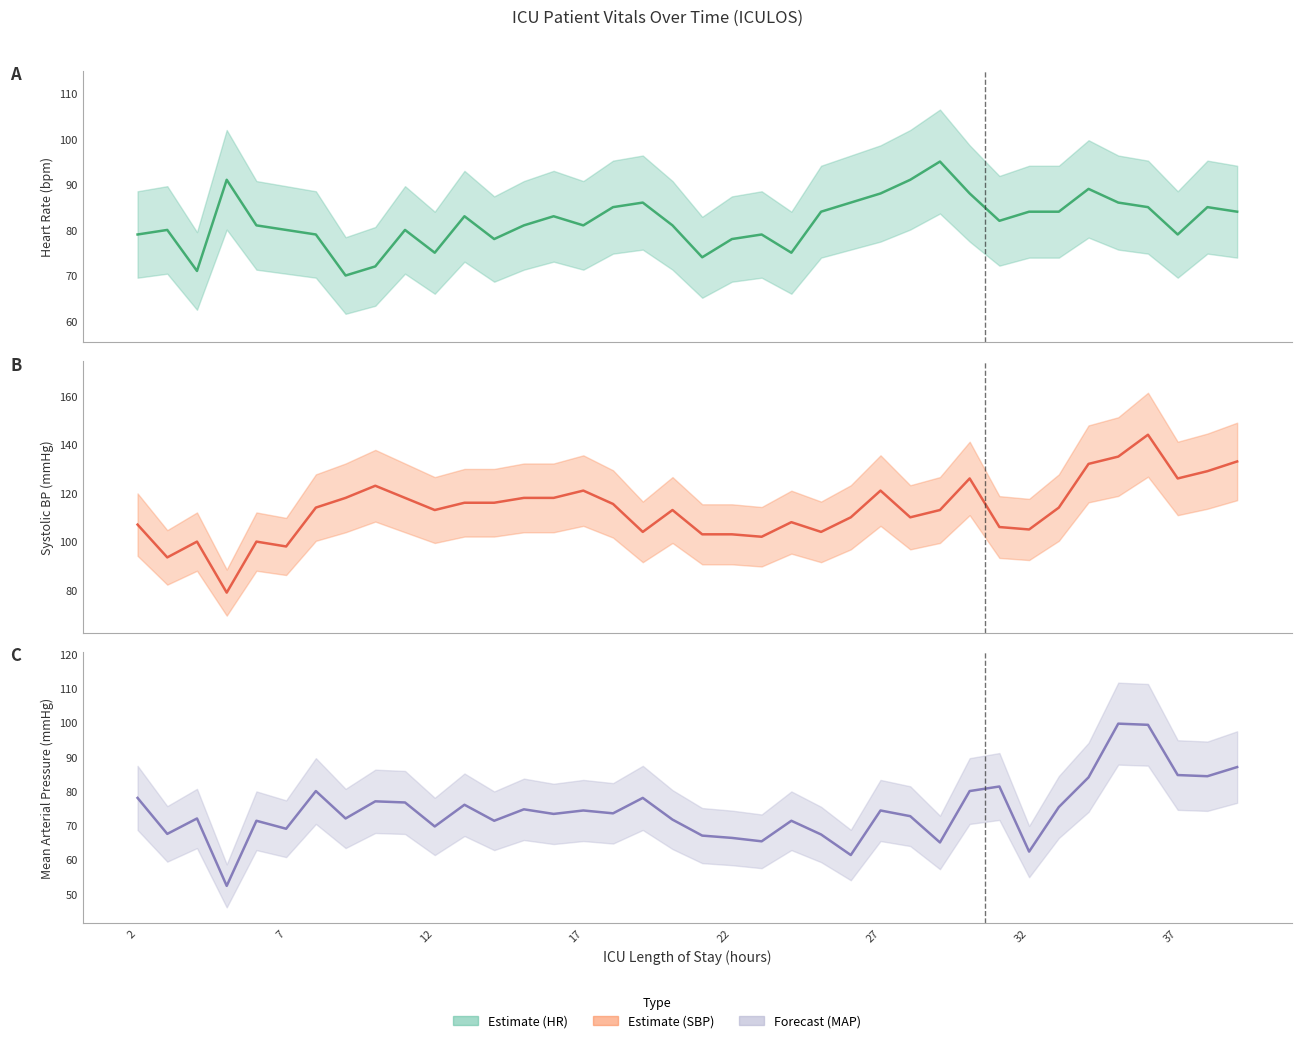

True or false: SBP and MAP cross at least once.

False